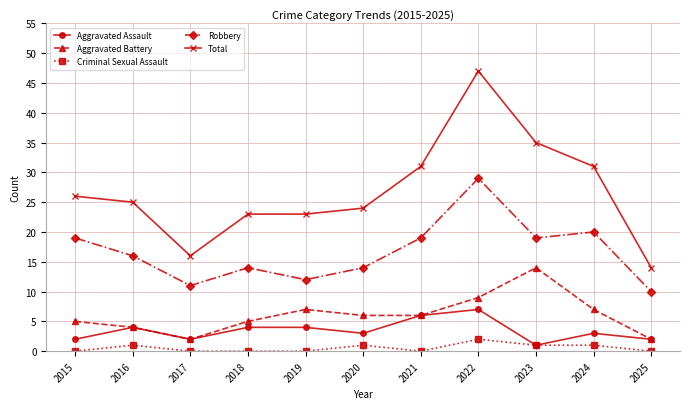

Reading right to left, transcribe all the data shown in this chart.

Aggravated Assault: 2025=2	2024=3	2023=1	2022=7	2021=6	2020=3	2019=4	2018=4	2017=2	2016=4	2015=2
Aggravated Battery: 2025=2	2024=7	2023=14	2022=9	2021=6	2020=6	2019=7	2018=5	2017=2	2016=4	2015=5
Criminal Sexual Assault: 2025=0	2024=1	2023=1	2022=2	2021=0	2020=1	2019=0	2018=0	2017=0	2016=1	2015=0
Robbery: 2025=10	2024=20	2023=19	2022=29	2021=19	2020=14	2019=12	2018=14	2017=11	2016=16	2015=19
Total: 2025=14	2024=31	2023=35	2022=47	2021=31	2020=24	2019=23	2018=23	2017=16	2016=25	2015=26